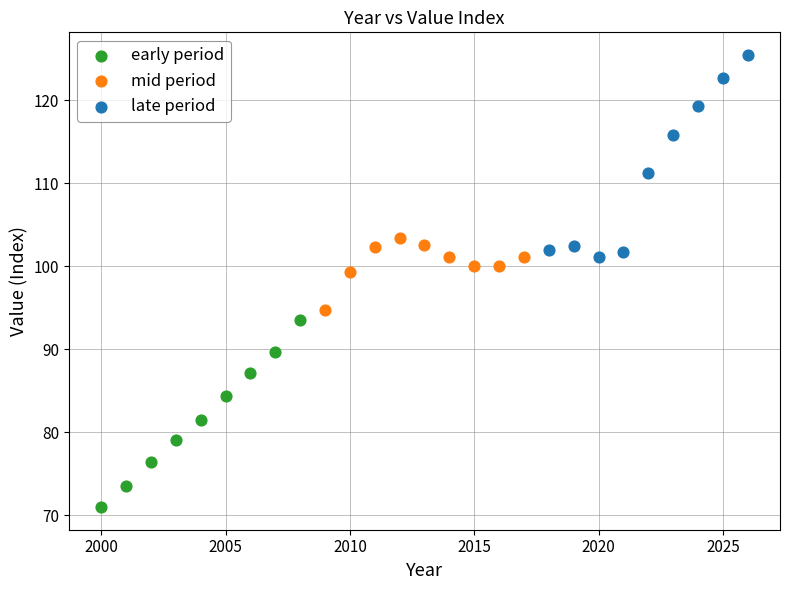

Which series has the widest spread of Y values?

late period